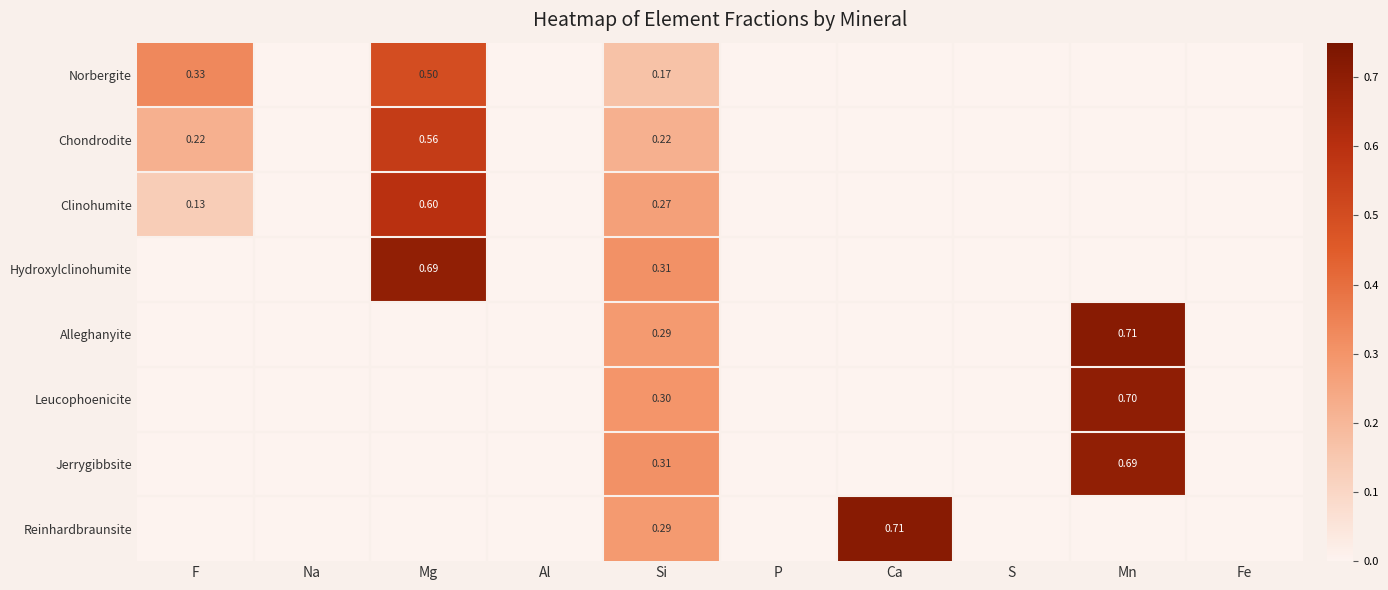

What is the sum of the Hydroxylclinohumite values at Fe and Si?

0.3